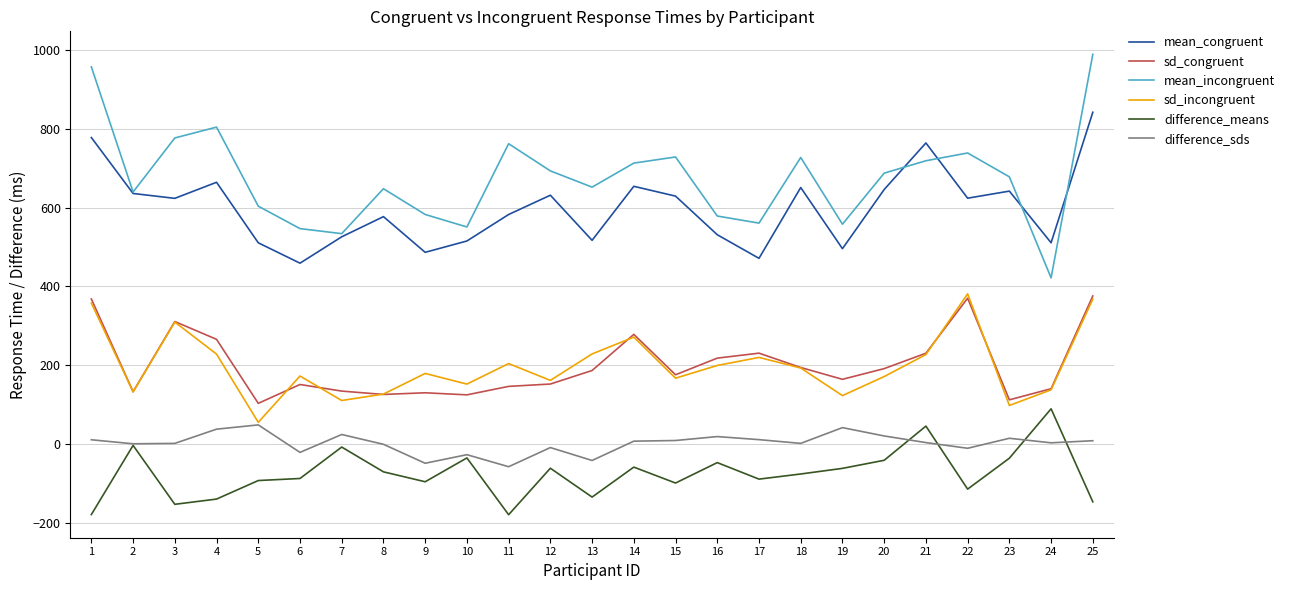

True or false: mean_congruent and mean_incongruent cross at least once.

True